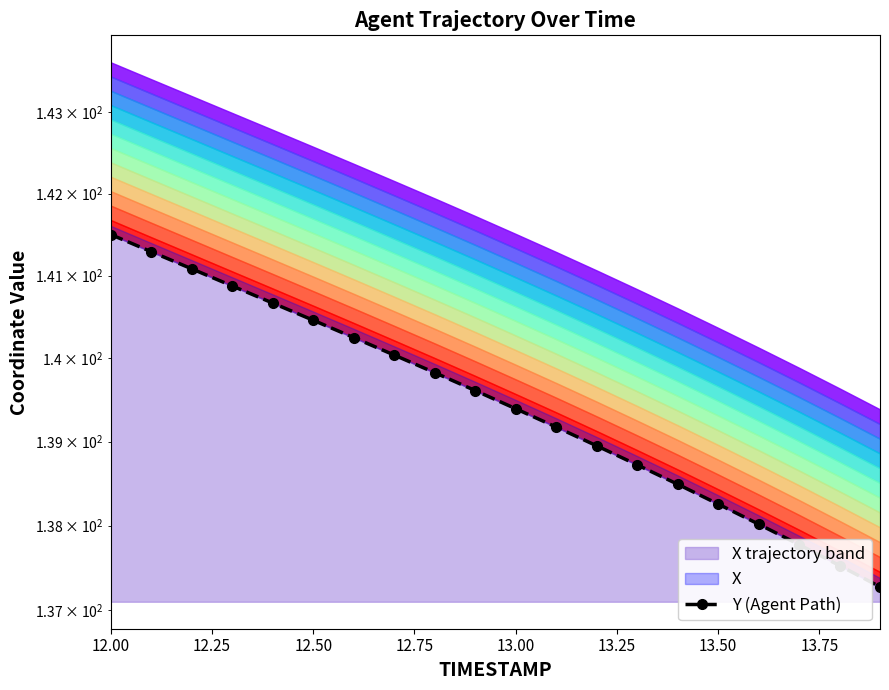

What is the sum of all values?

2789.2